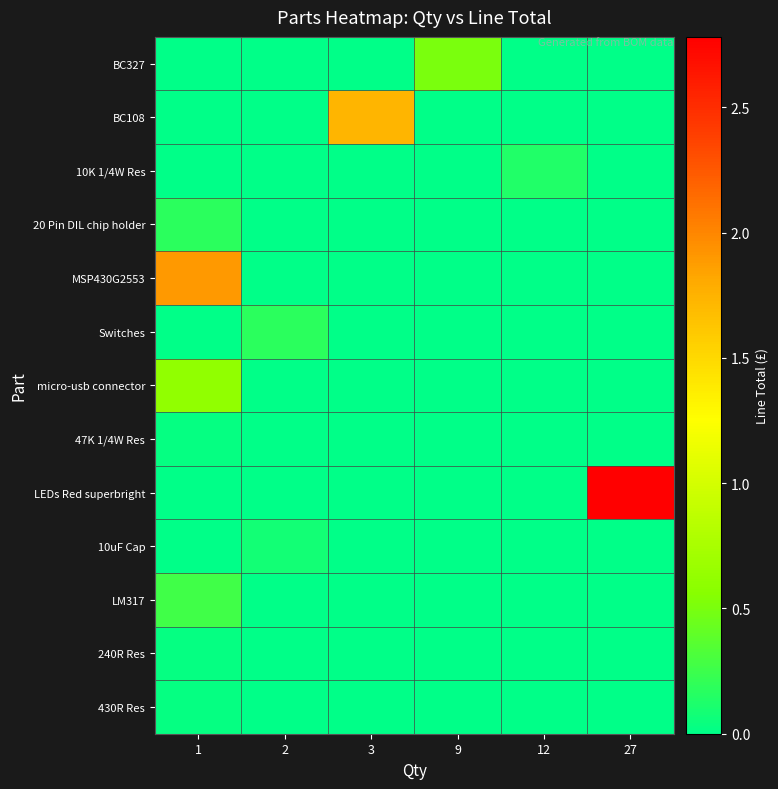

At which category is the sum across all series the highest?

1